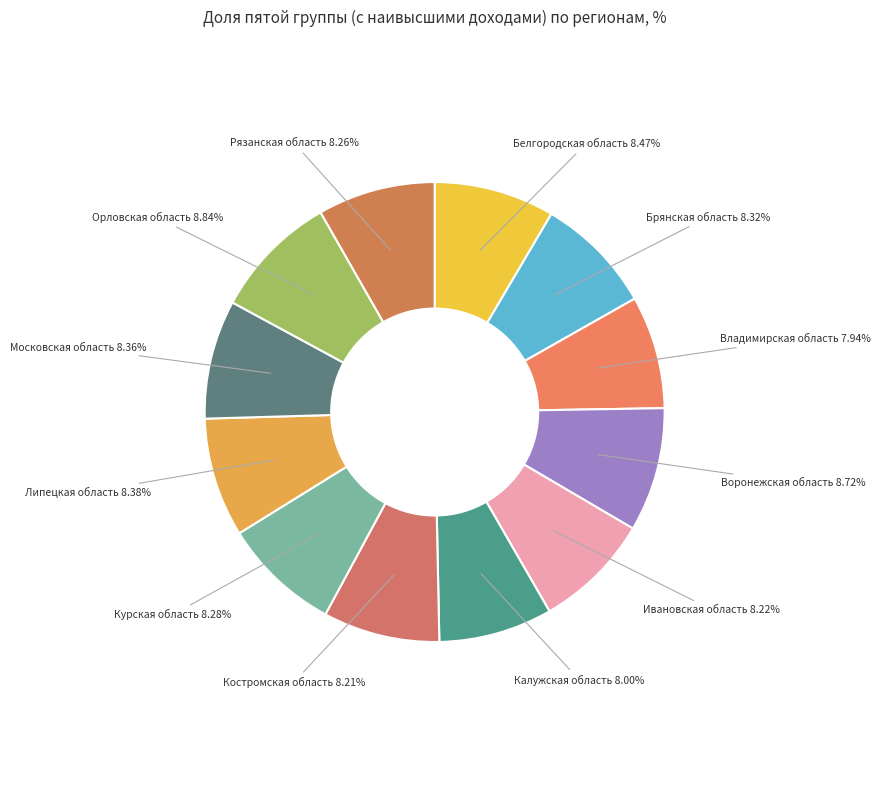

To the nearest percent, what is the average slice percentage?

8%